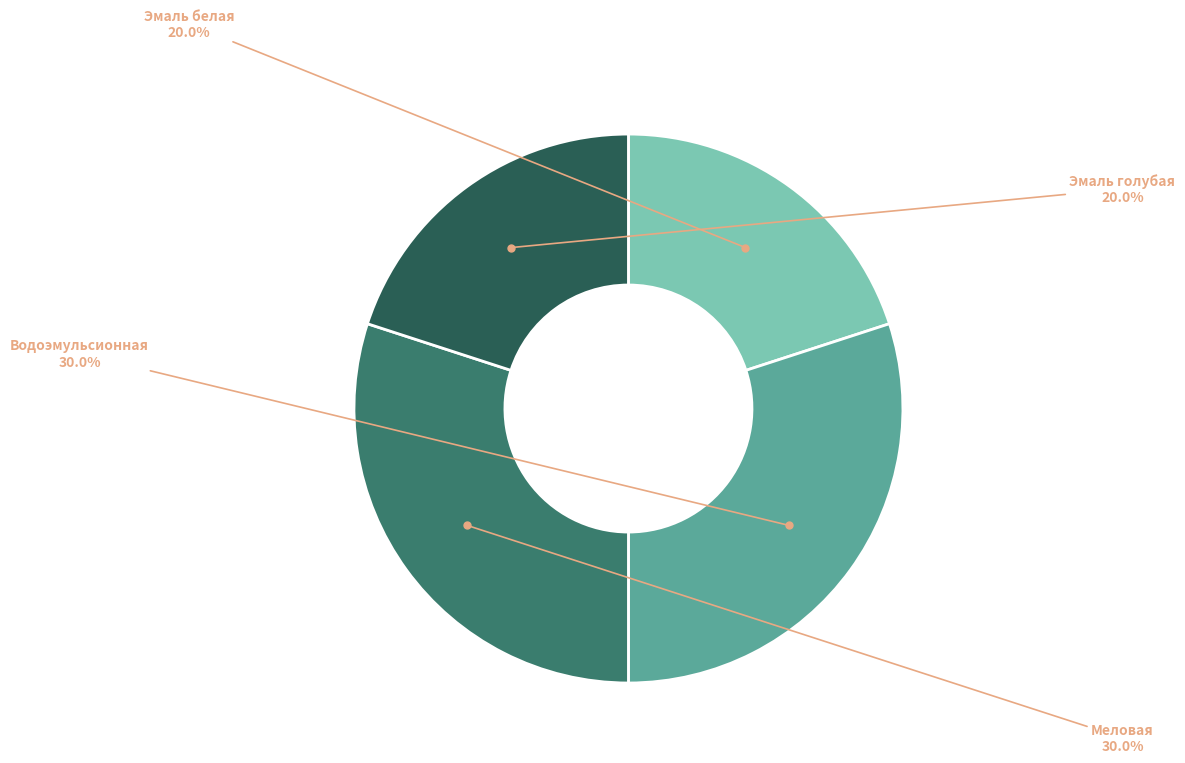

Is there any slice that represents more than half of the pie?

No